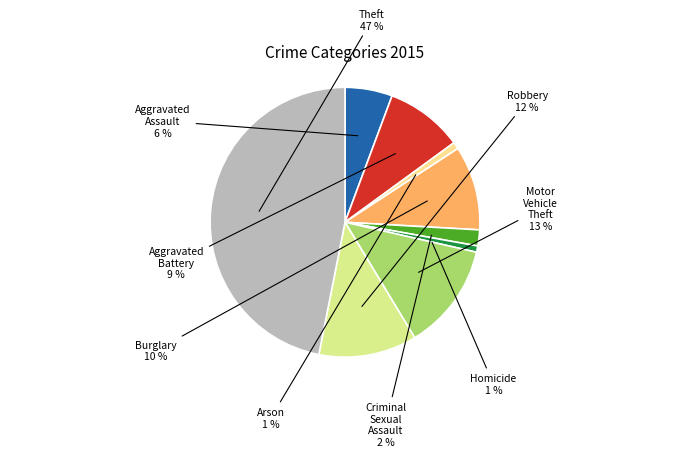

Count the number of slices in the pie.

9